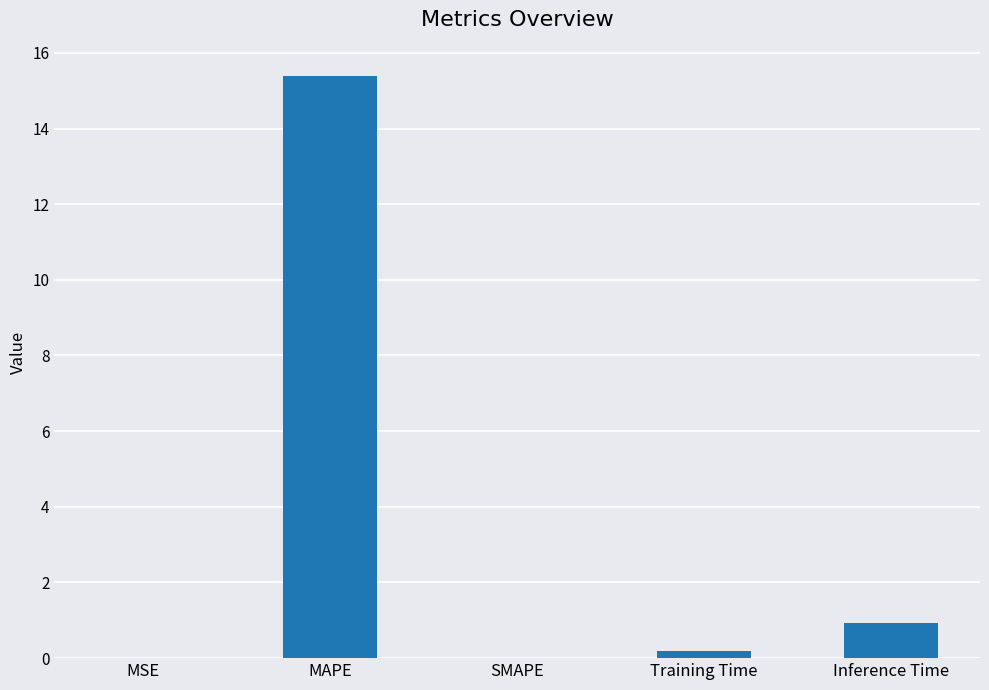

Between MSE and Inference Time, which is larger?

Inference Time